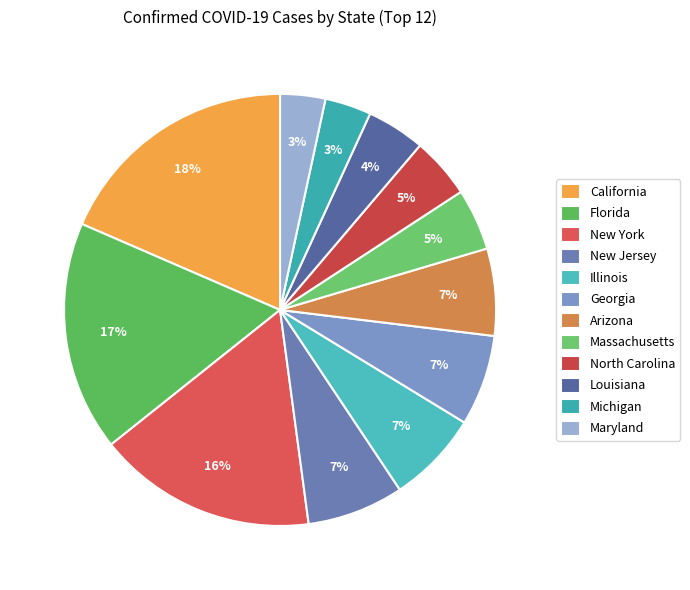

How many segments does this pie chart have?

12